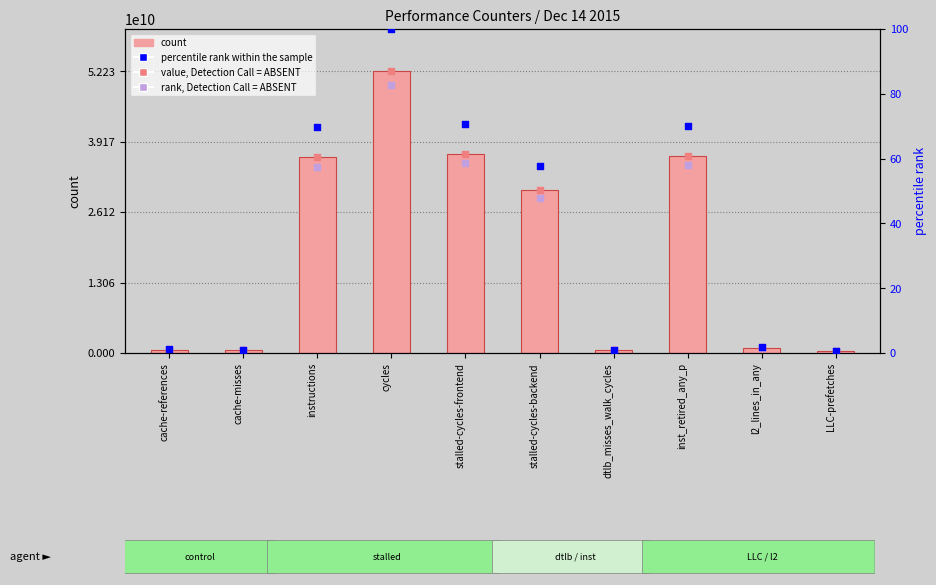

Which series has the largest total across all categories?

count